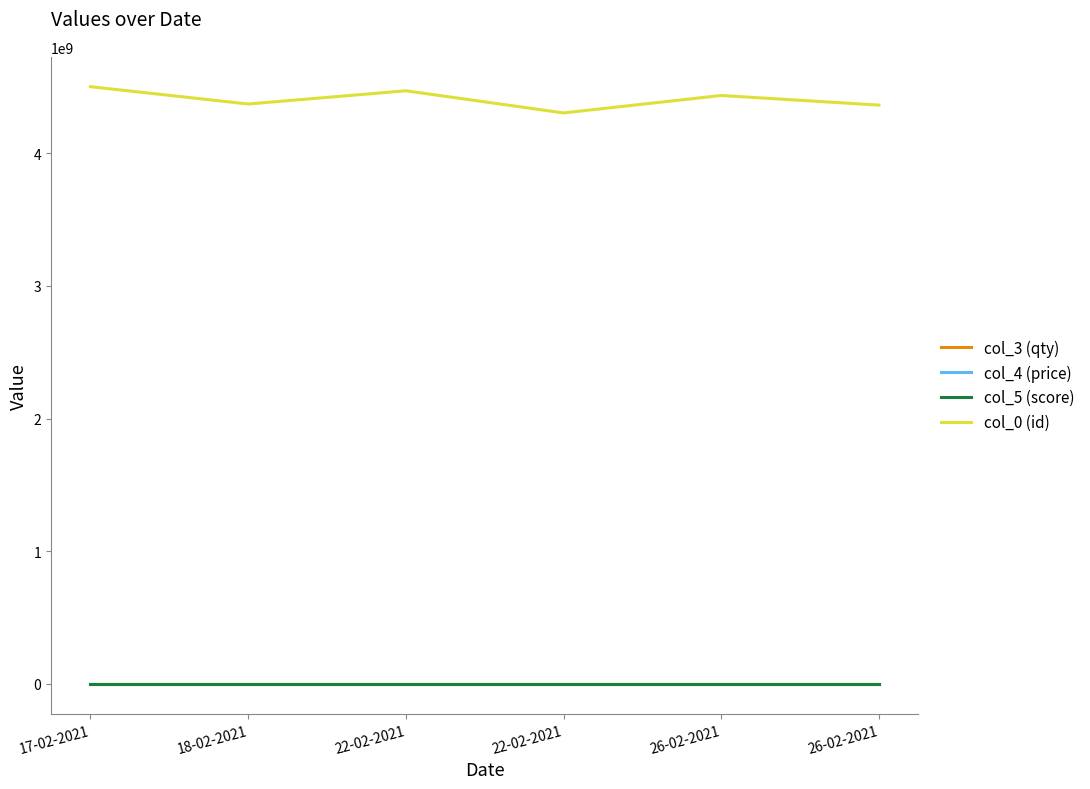

What is the difference between the col_4 (price) values at 26-02-2021 and 17-02-2021?

0.5